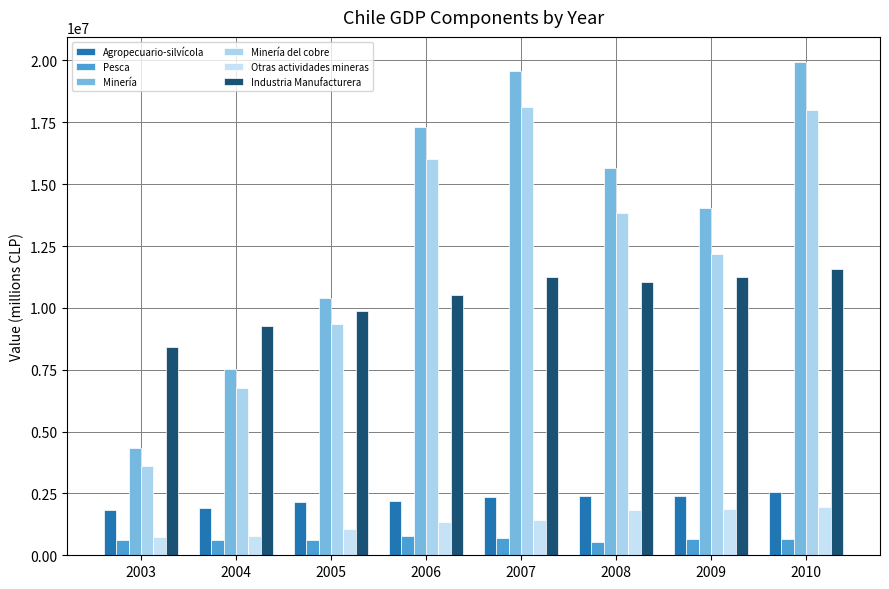

At how many categories does at least one series exceed 18870526?

2